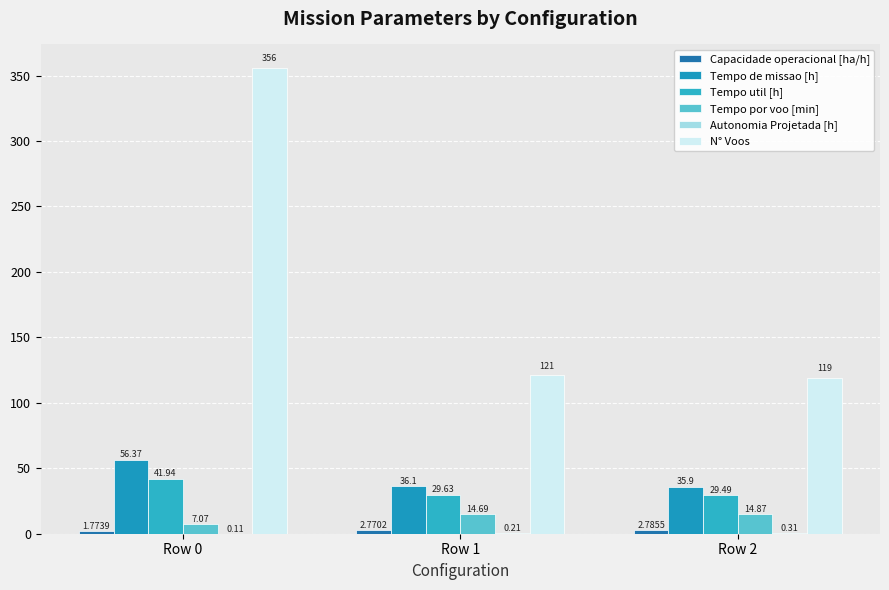

What is the sum of all N° Voos values?

596.0